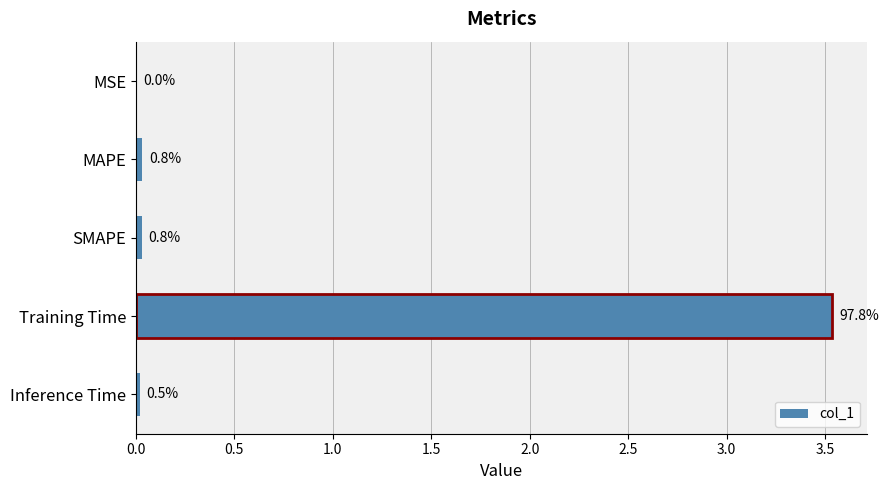

Does the chart contain any negative values?

No